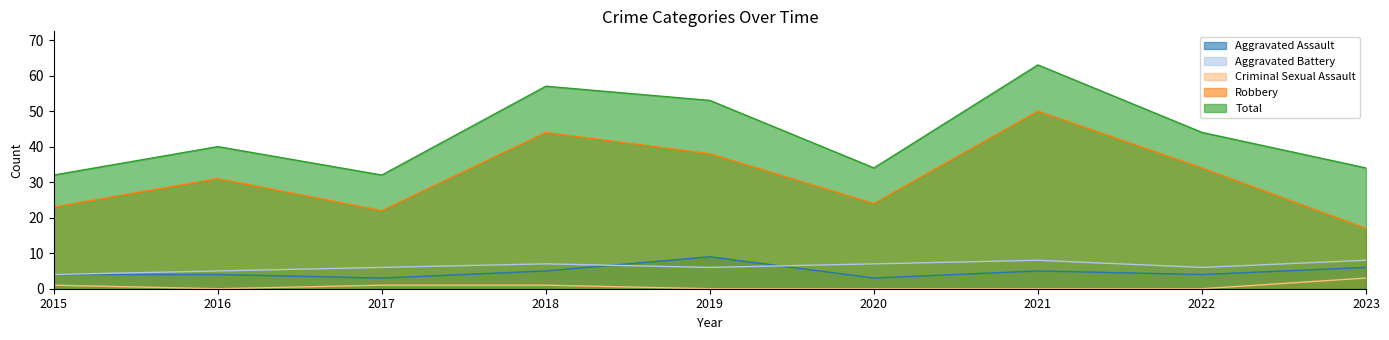

What is the difference between the second highest and second lowest values in the Criminal Sexual Assault series?

1